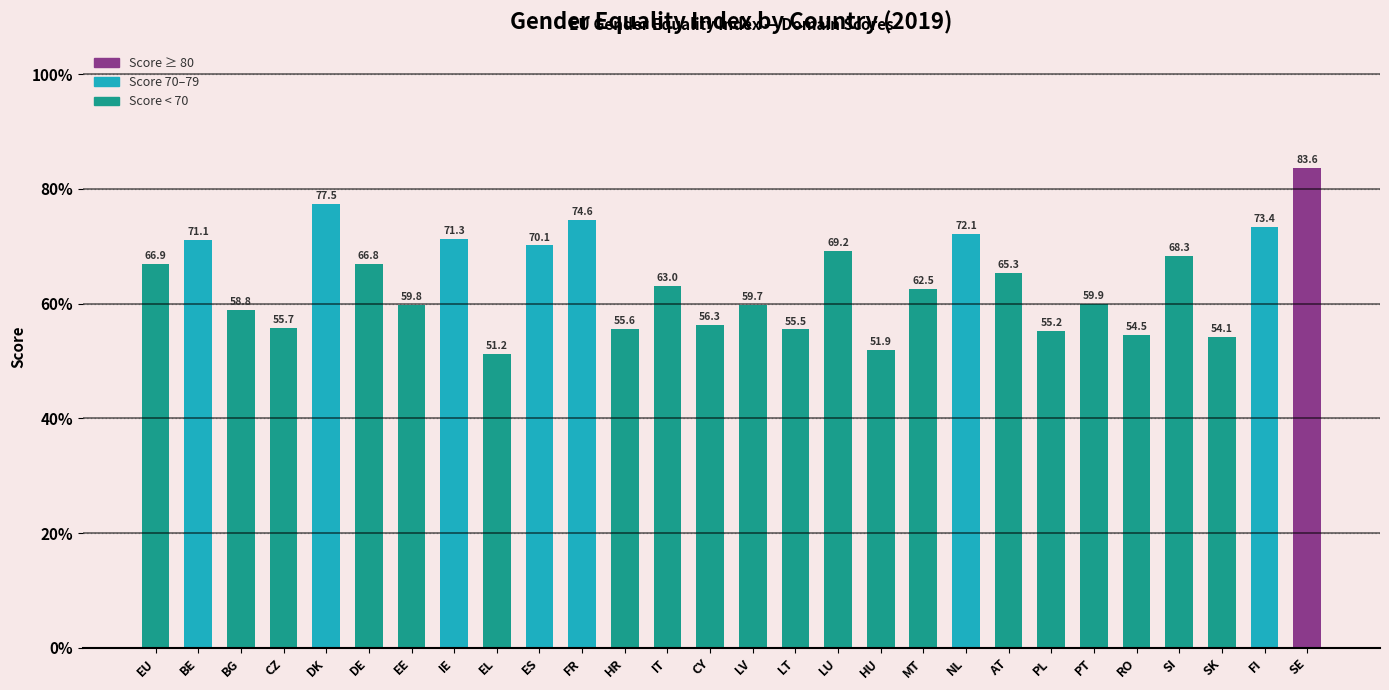

How many data points are less than 63?

14